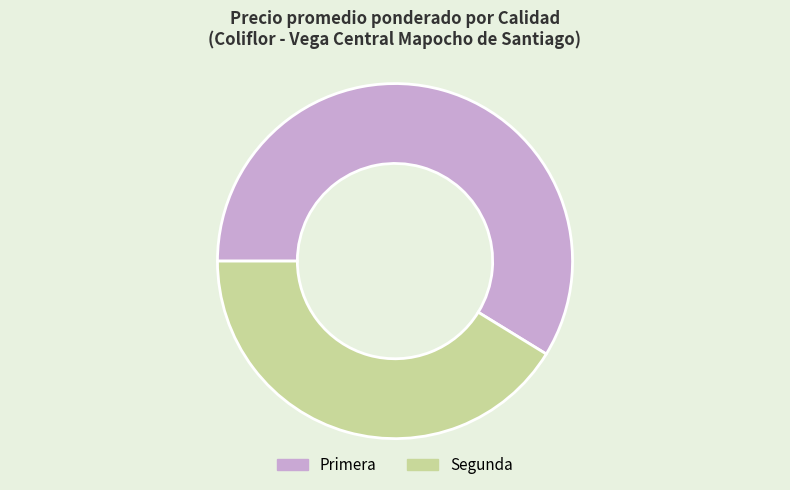

What is the largest slice in the pie chart?

Primera